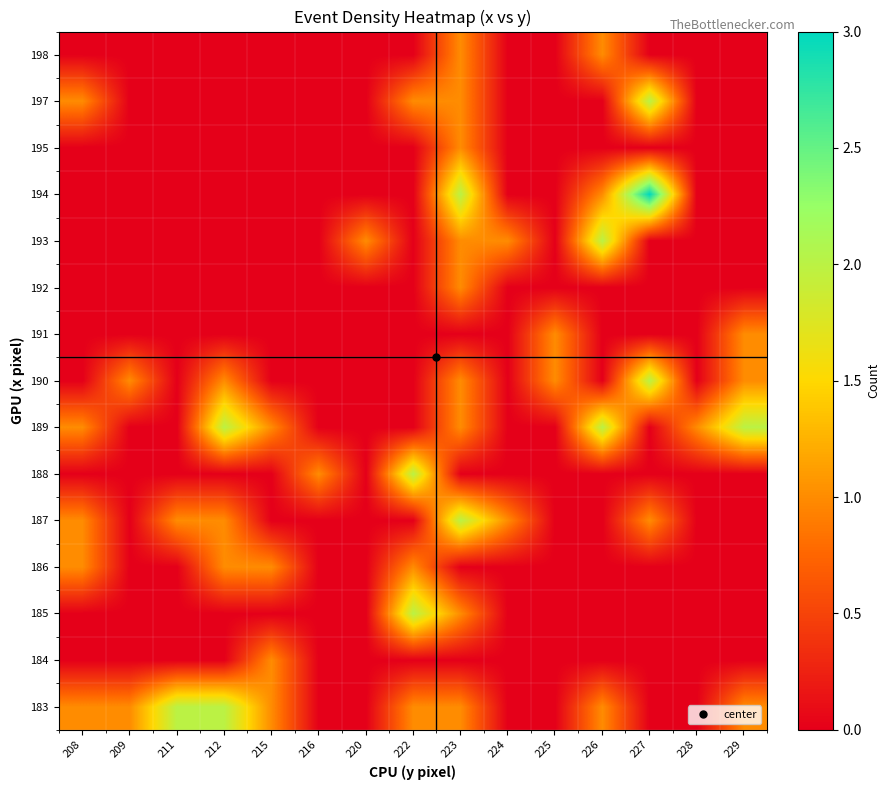

Reading left to right, transcribe all the data shown in this chart.

183: 208=1	209=1	211=2	212=2	215=1	216=0	220=0	222=1	223=1	224=0	225=0	226=1	227=0	228=0	229=1
184: 208=0	209=0	211=0	212=0	215=1	216=0	220=0	222=0	223=0	224=0	225=0	226=0	227=0	228=0	229=0
185: 208=0	209=0	211=0	212=0	215=0	216=0	220=0	222=2	223=1	224=0	225=0	226=0	227=0	228=0	229=0
186: 208=1	209=0	211=0	212=1	215=1	216=0	220=0	222=1	223=0	224=0	225=0	226=0	227=0	228=0	229=0
187: 208=1	209=0	211=1	212=1	215=0	216=0	220=0	222=0	223=2	224=1	225=0	226=0	227=1	228=0	229=0
188: 208=0	209=0	211=0	212=0	215=0	216=1	220=0	222=2	223=0	224=0	225=0	226=0	227=0	228=0	229=0
189: 208=1	209=0	211=0	212=2	215=1	216=0	220=0	222=0	223=1	224=0	225=0	226=2	227=0	228=1	229=2
190: 208=0	209=1	211=0	212=1	215=0	216=0	220=0	222=0	223=1	224=0	225=1	226=0	227=2	228=0	229=1
191: 208=0	209=0	211=0	212=0	215=0	216=0	220=0	222=0	223=0	224=0	225=1	226=0	227=0	228=0	229=1
192: 208=0	209=0	211=0	212=0	215=0	216=0	220=0	222=0	223=1	224=0	225=0	226=0	227=0	228=0	229=0
193: 208=0	209=0	211=0	212=0	215=0	216=0	220=1	222=0	223=1	224=1	225=0	226=2	227=0	228=0	229=0
194: 208=0	209=0	211=0	212=0	215=0	216=0	220=0	222=0	223=2	224=0	225=0	226=1	227=3	228=0	229=0
195: 208=0	209=0	211=0	212=0	215=0	216=0	220=0	222=0	223=1	224=0	225=0	226=0	227=0	228=0	229=0
197: 208=1	209=0	211=0	212=0	215=0	216=0	220=0	222=1	223=1	224=0	225=0	226=0	227=2	228=0	229=0
198: 208=0	209=0	211=0	212=0	215=0	216=0	220=0	222=0	223=1	224=0	225=0	226=1	227=0	228=0	229=0